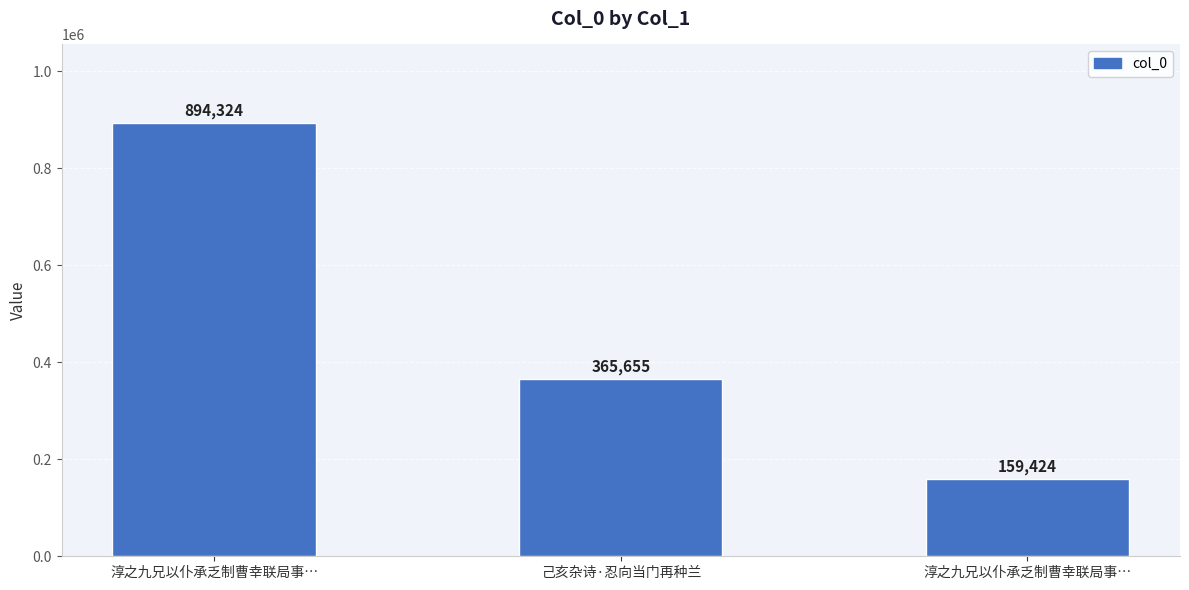

What is the value of the 1st bar from the left?

894324